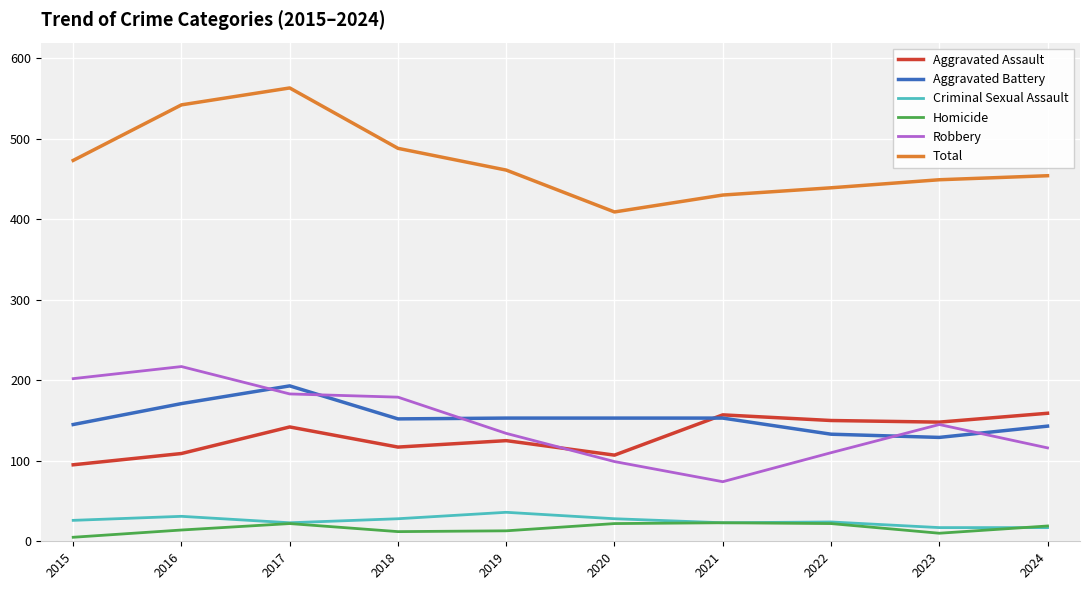

True or false: Aggravated Assault has more than 2 points higher than both neighbors.

True